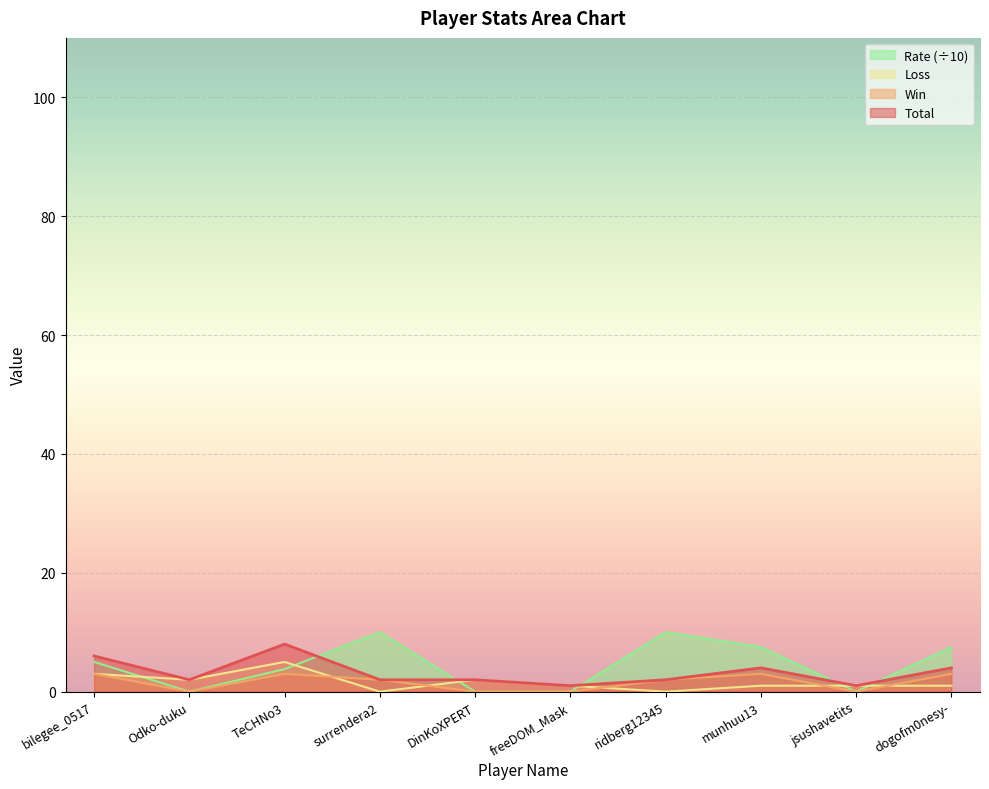

Rank the series at freeDOM_Mask from highest to lowest value.

Total, Loss, Win, Rate